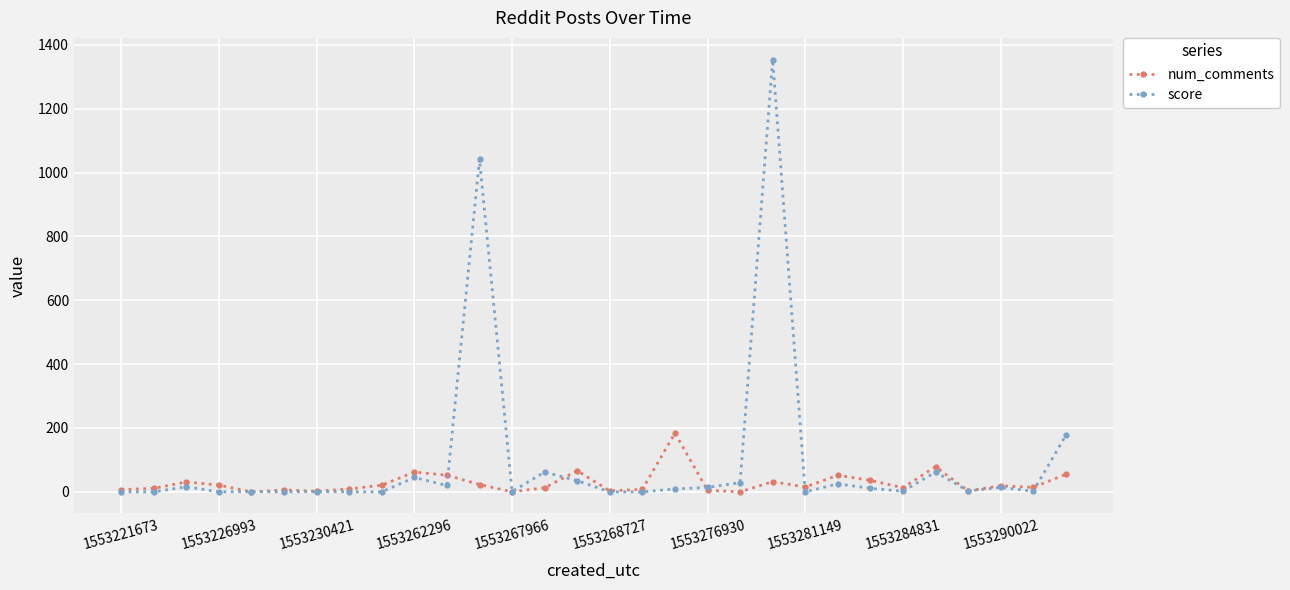

Rank the series by their average value, from highest to lowest.

score, num_comments